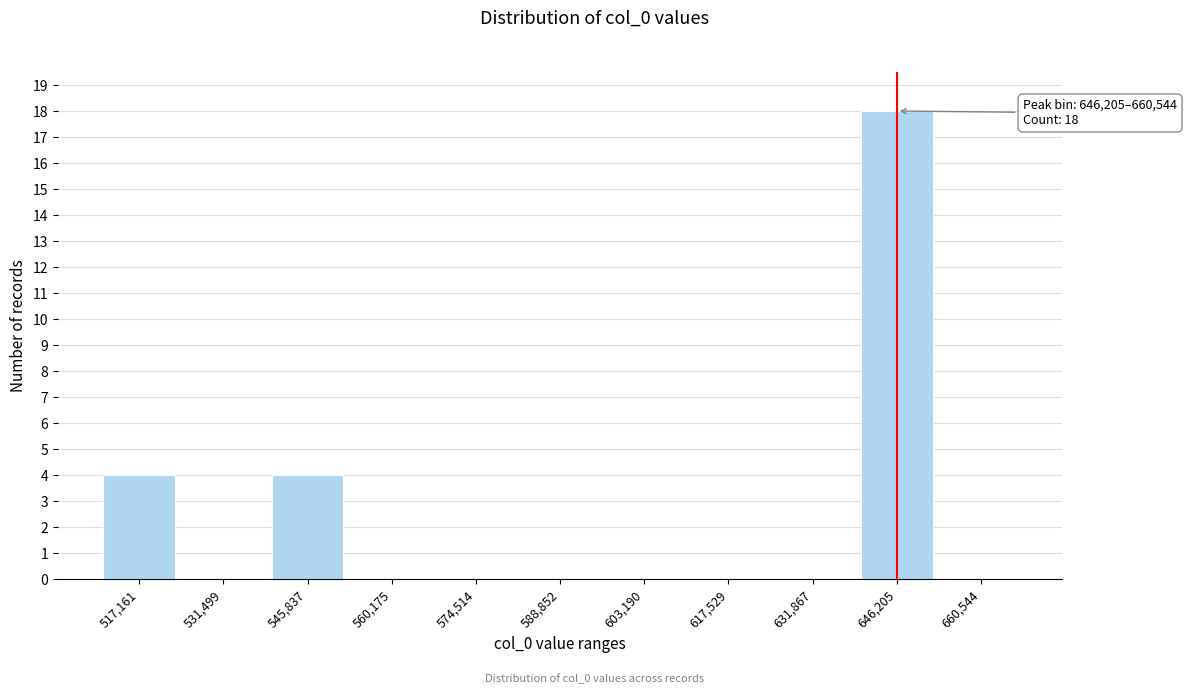

Reading left to right, list all the values displayed in this chart.

517,161=4	531,499=0	545,837=4	560,175=0	574,514=0	588,852=0	603,190=0	617,529=0	631,867=0	646,205=18	660,544=0